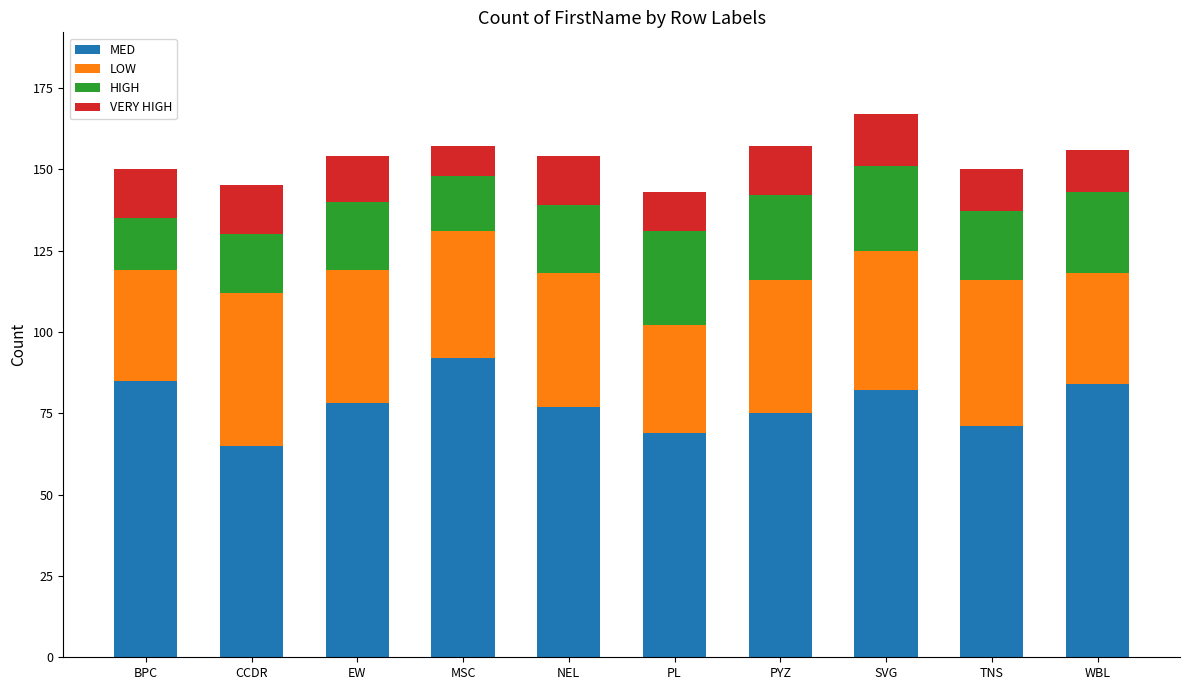

What value does the MED series have at PL?

69